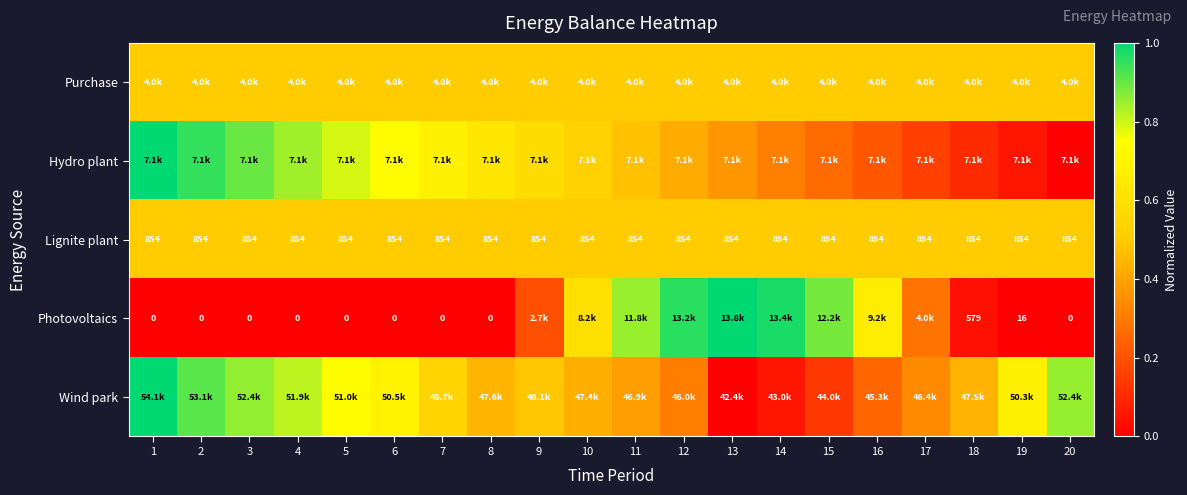

At which category is the sum across all series the highest?

1